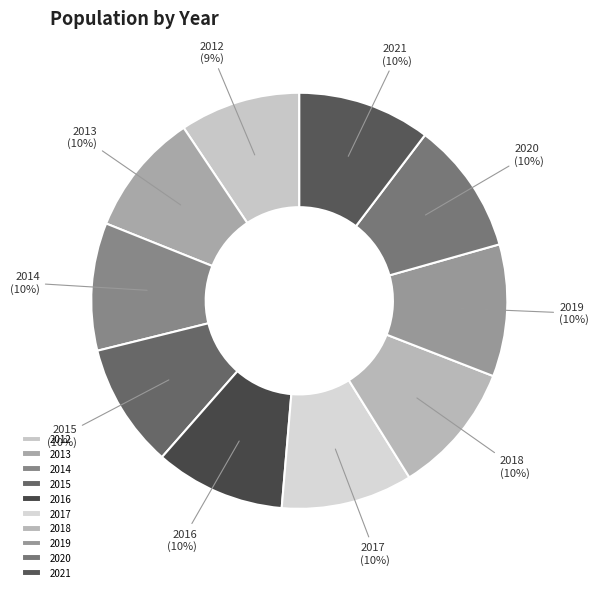

Does 2015 account for over 50% of the chart?

No